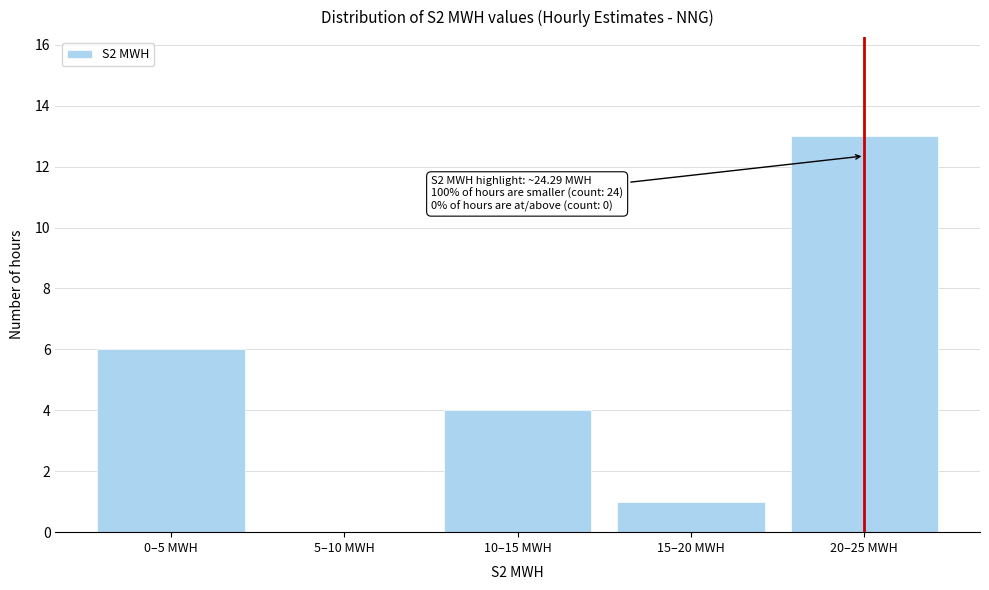

Reading left to right, list all the values displayed in this chart.

0–5 MWH=6	5–10 MWH=0	10–15 MWH=4	15–20 MWH=1	20–25 MWH=13